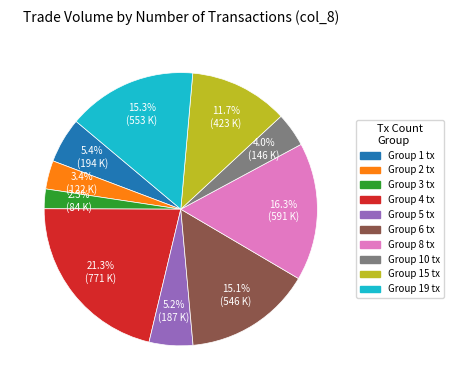

Is there any slice that represents more than half of the pie?

No